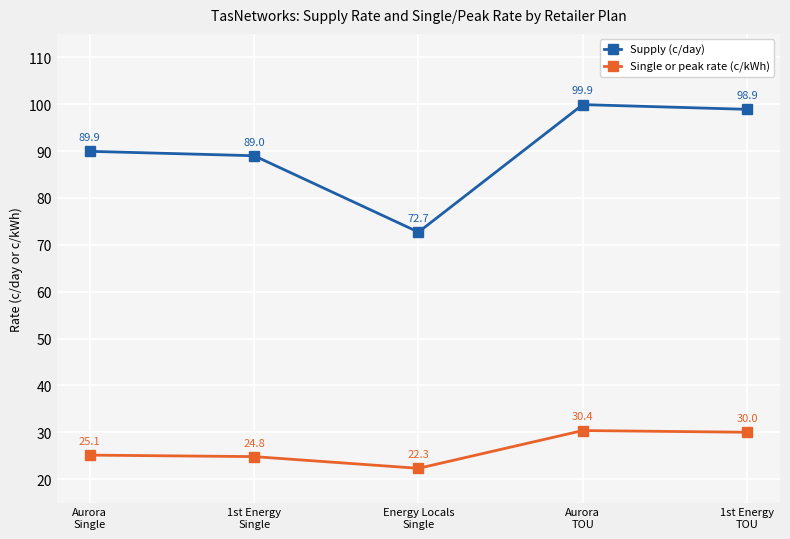

What is the minimum value shown in the chart?

22.3